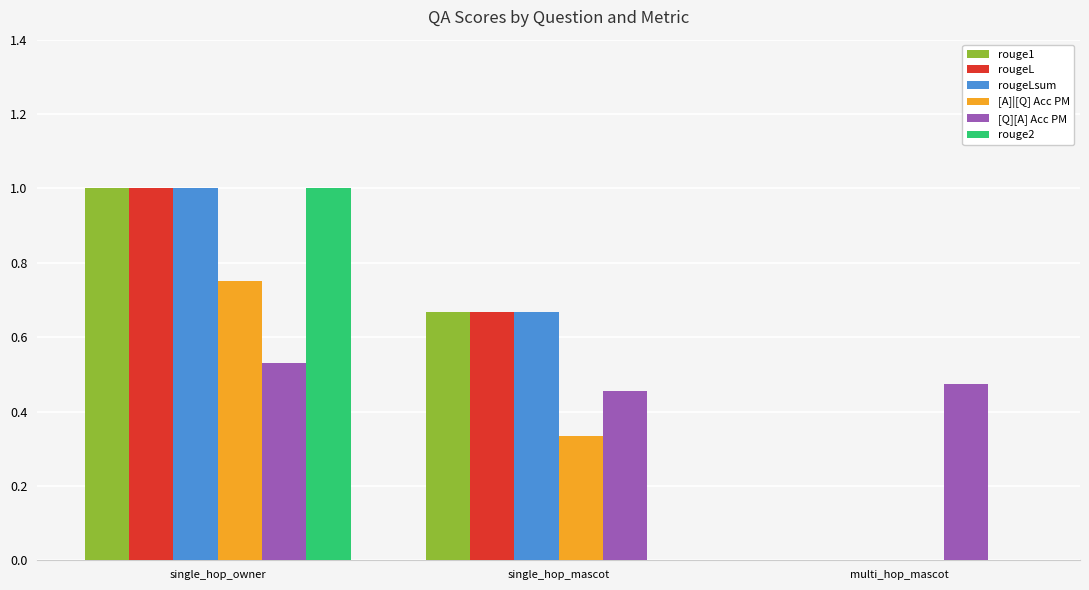

What is the sum of all rouge2 values?

1.0